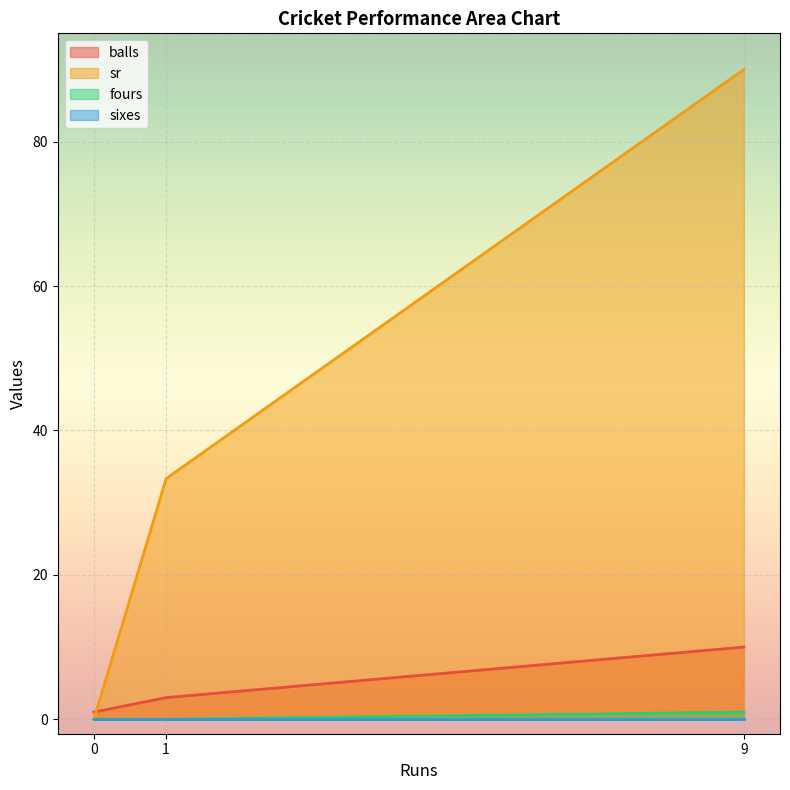

At which category is the sum across all series the highest?

9